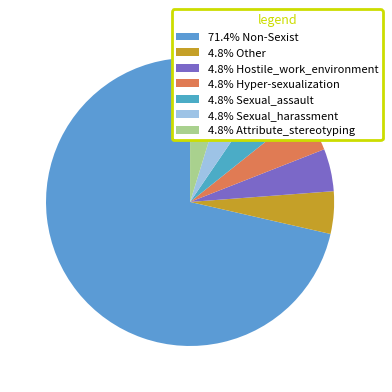

How many segments does this pie chart have?

7